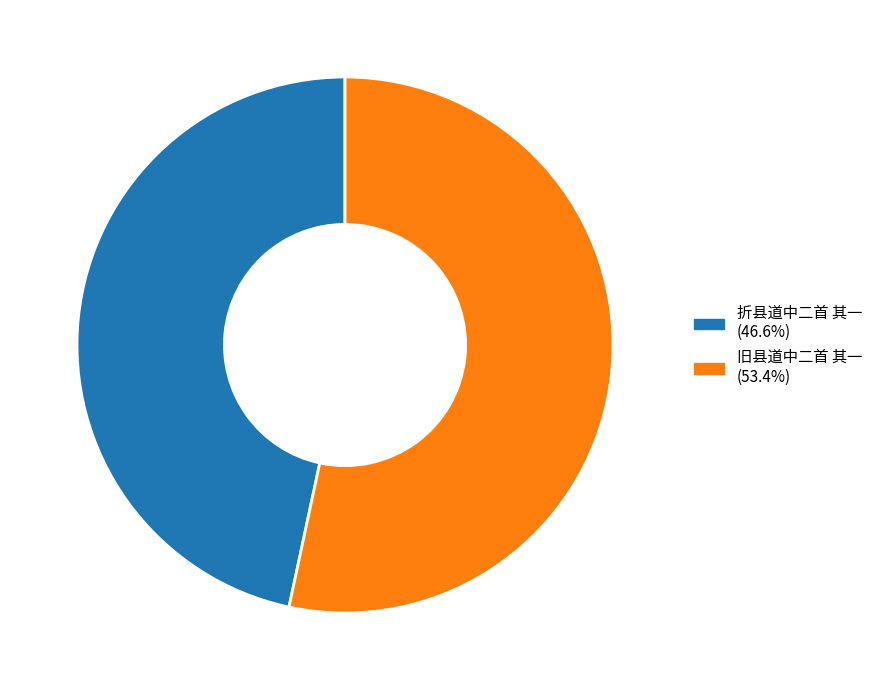

Count the number of slices in the pie.

2